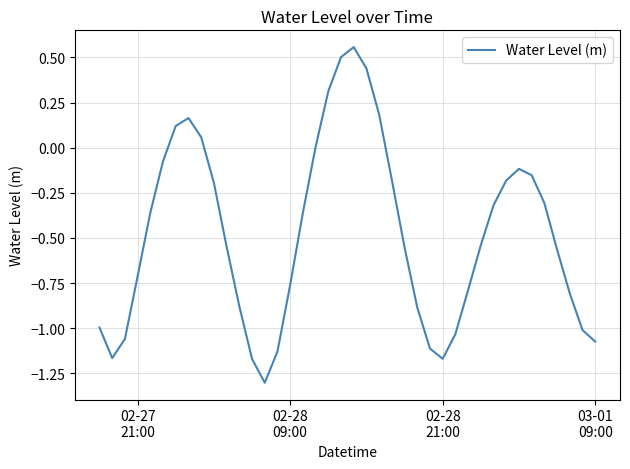

What is the smallest value displayed?

-1.3